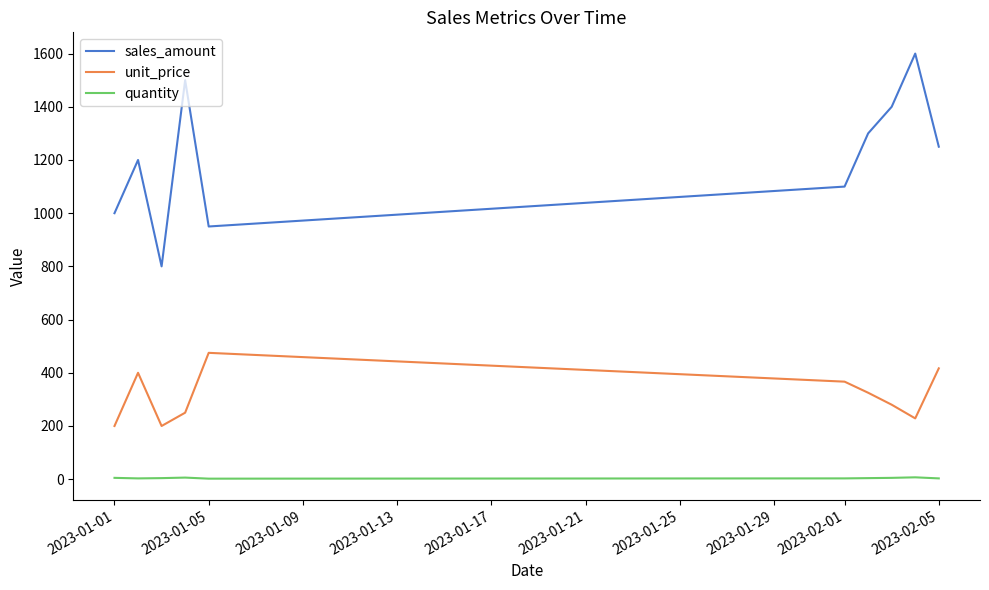

True or false: quantity and sales_amount intersect in this chart.

False